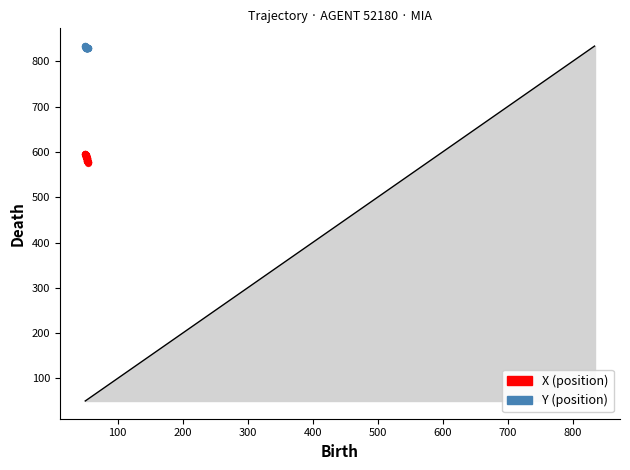

Which series reaches the minimum Y coordinate?

X (position)